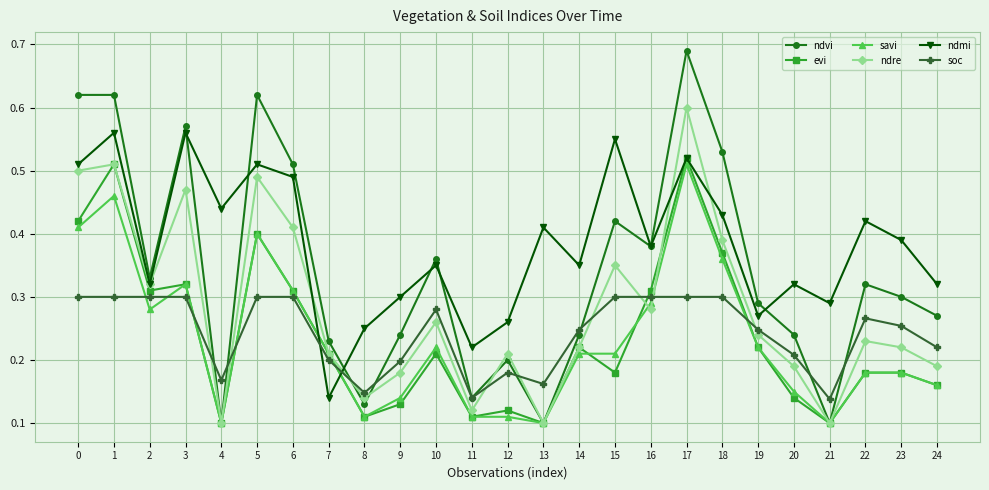

At which category does evi reach its first local peak?

1